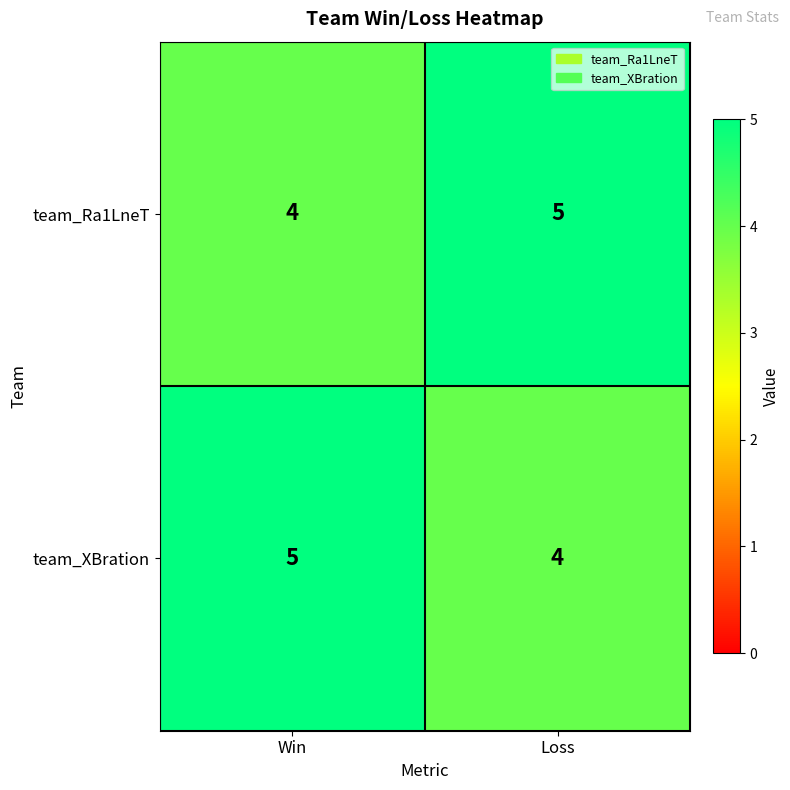

What is the spread (max minus min) of values at Win?

1